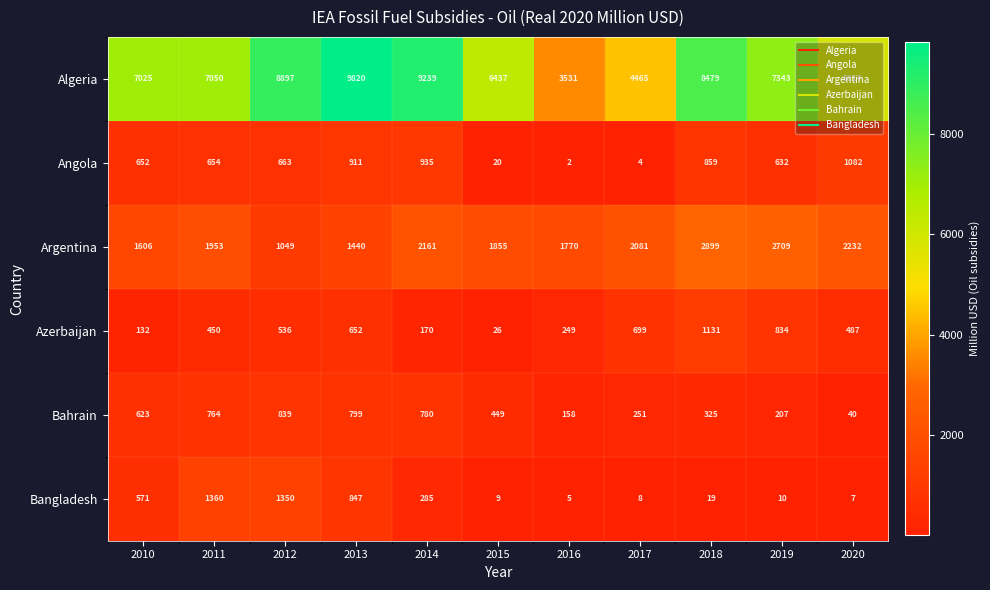

What is the sum of the Bahrain values at 2011 and 2017?

1015